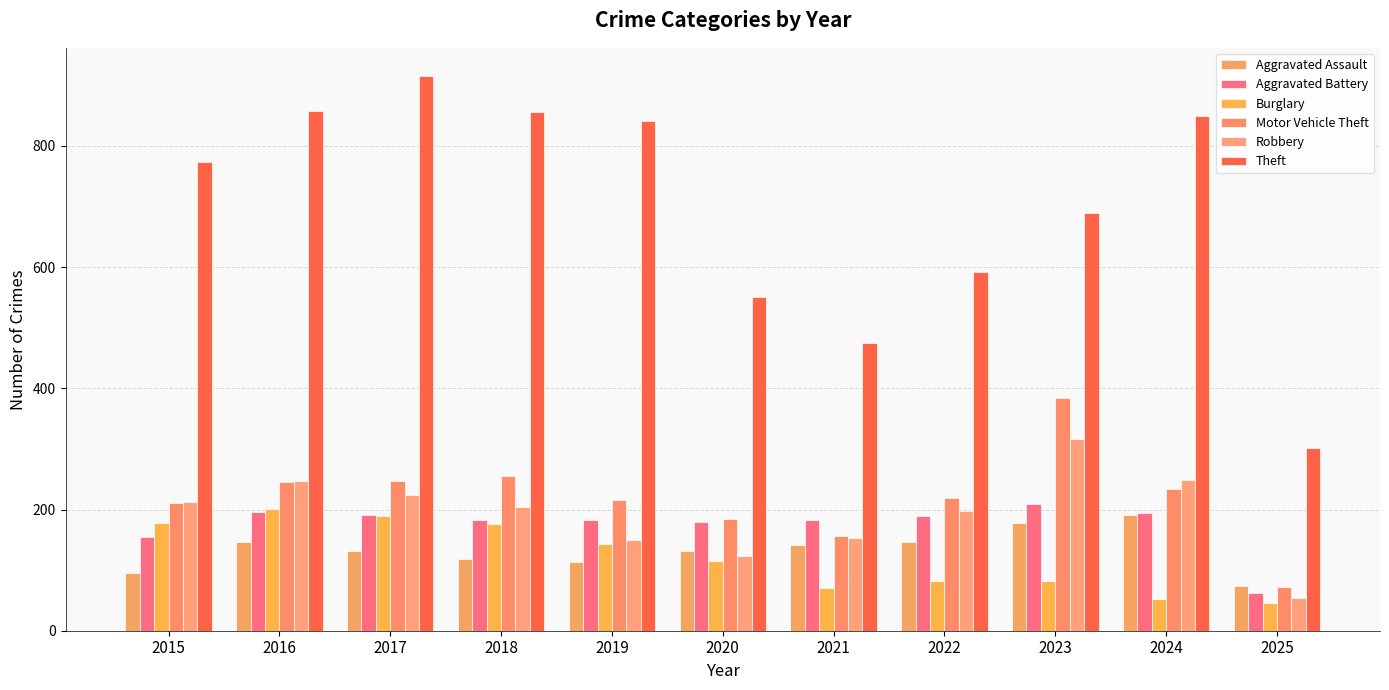

What is the total value across all series at 2015?

1624